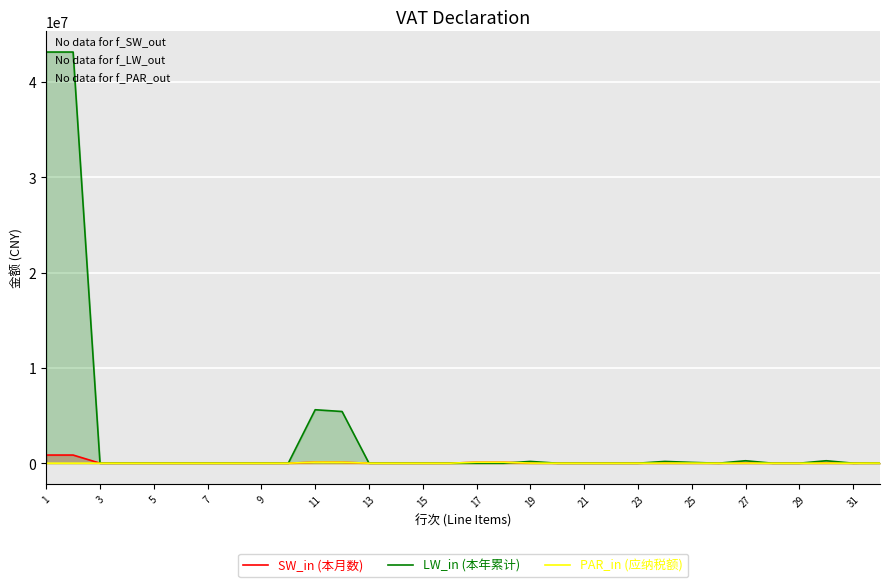

In PAR_in (应纳税额), how many points are higher than both neighbors (excluding endpoints)?

4